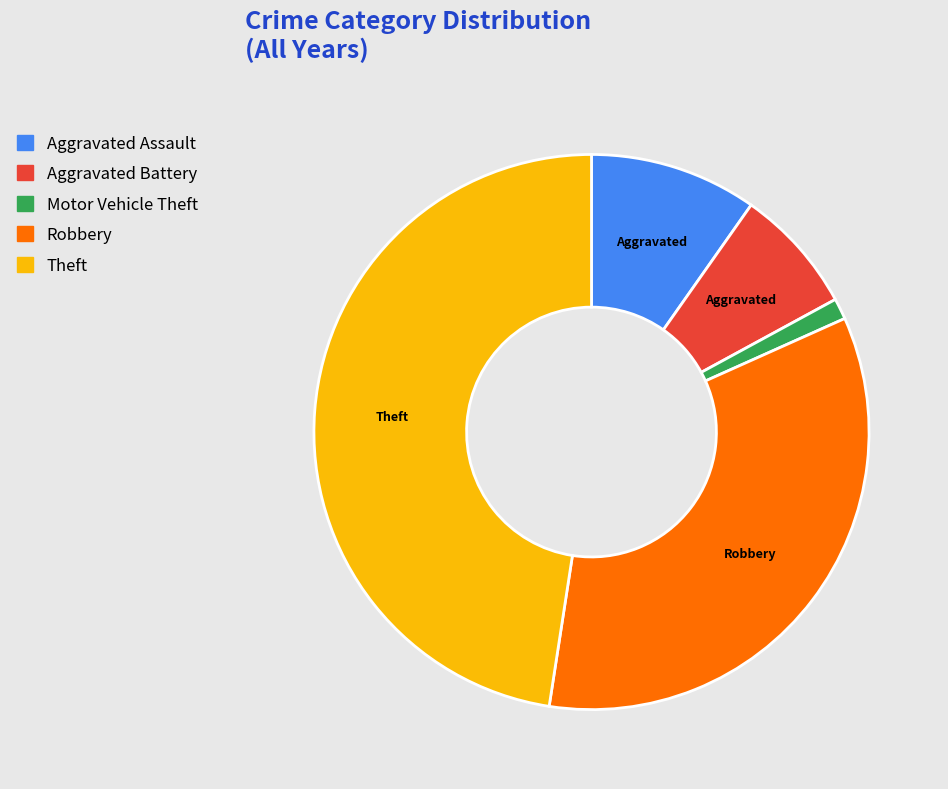

How many slices are in this pie chart?

5